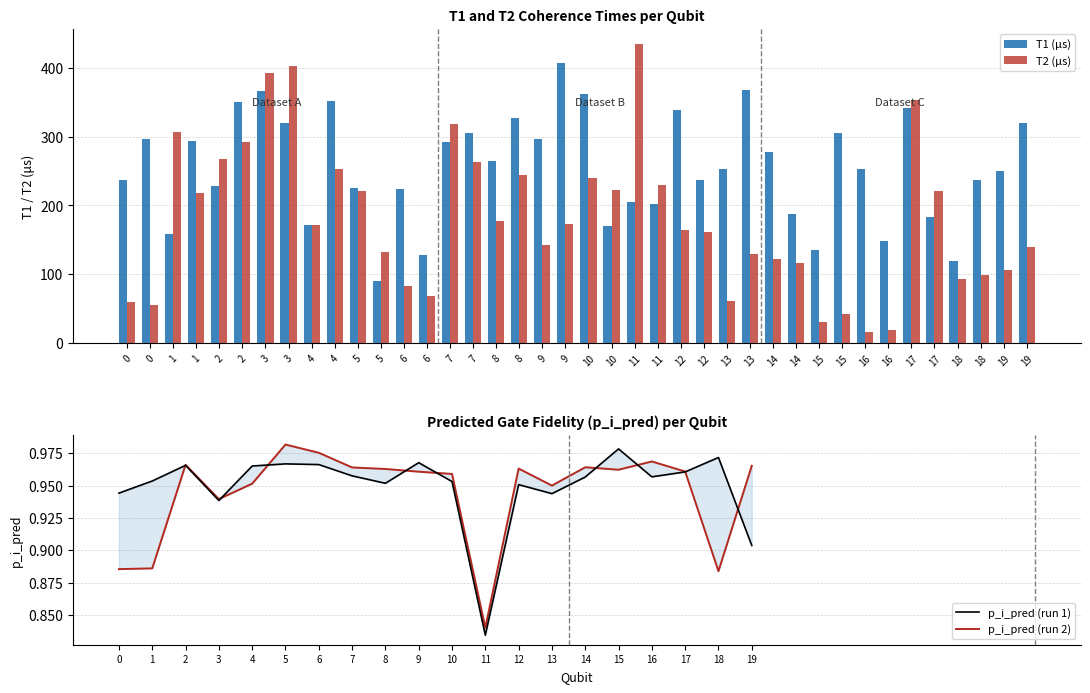

The T1_us series shows 227.9 at 2. True or false?

True